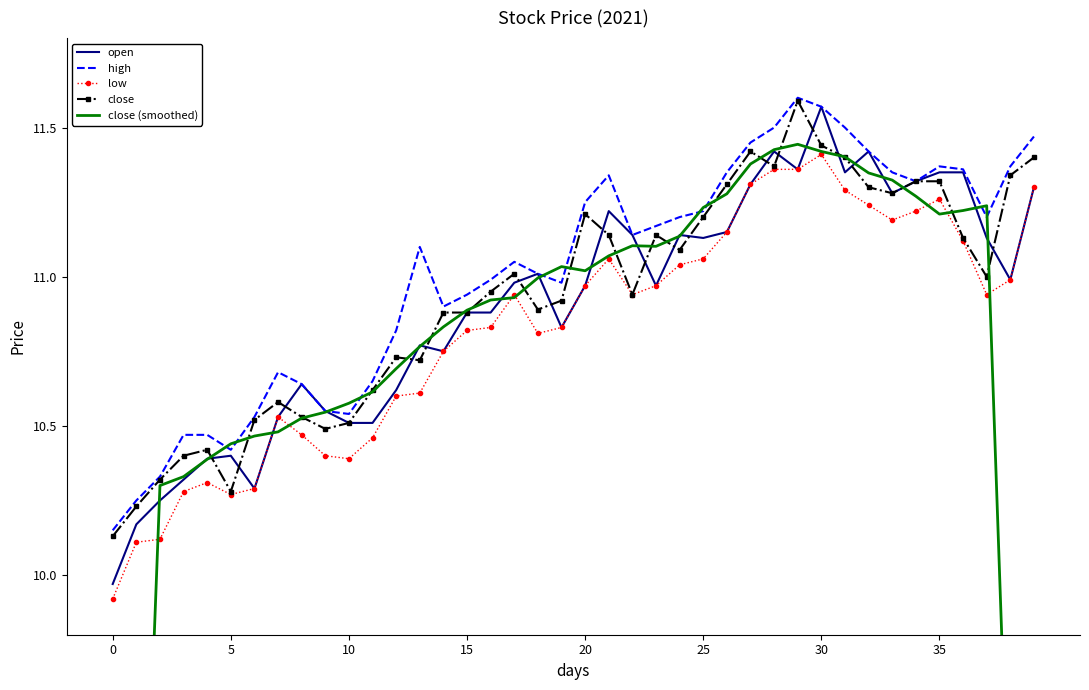

Is this an area chart (filled region under the line)?

No